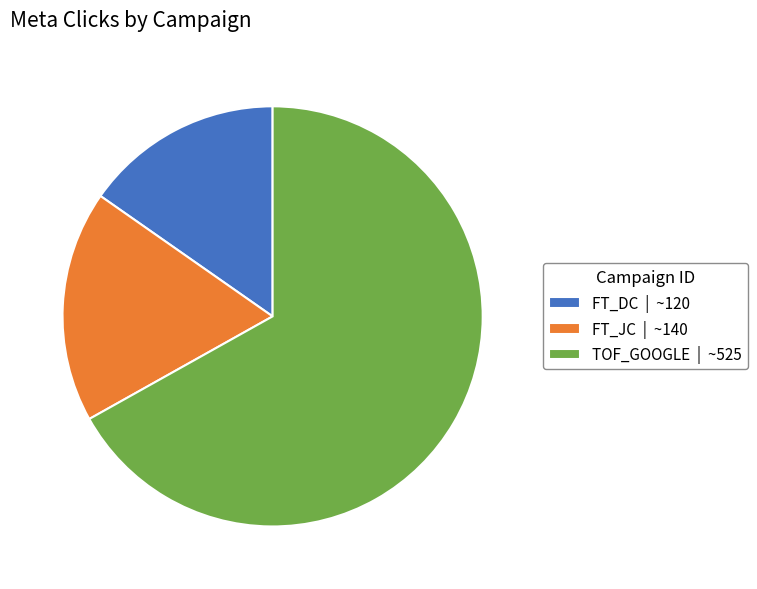

Which category has the biggest portion of the pie?

TOF_GOOGLE